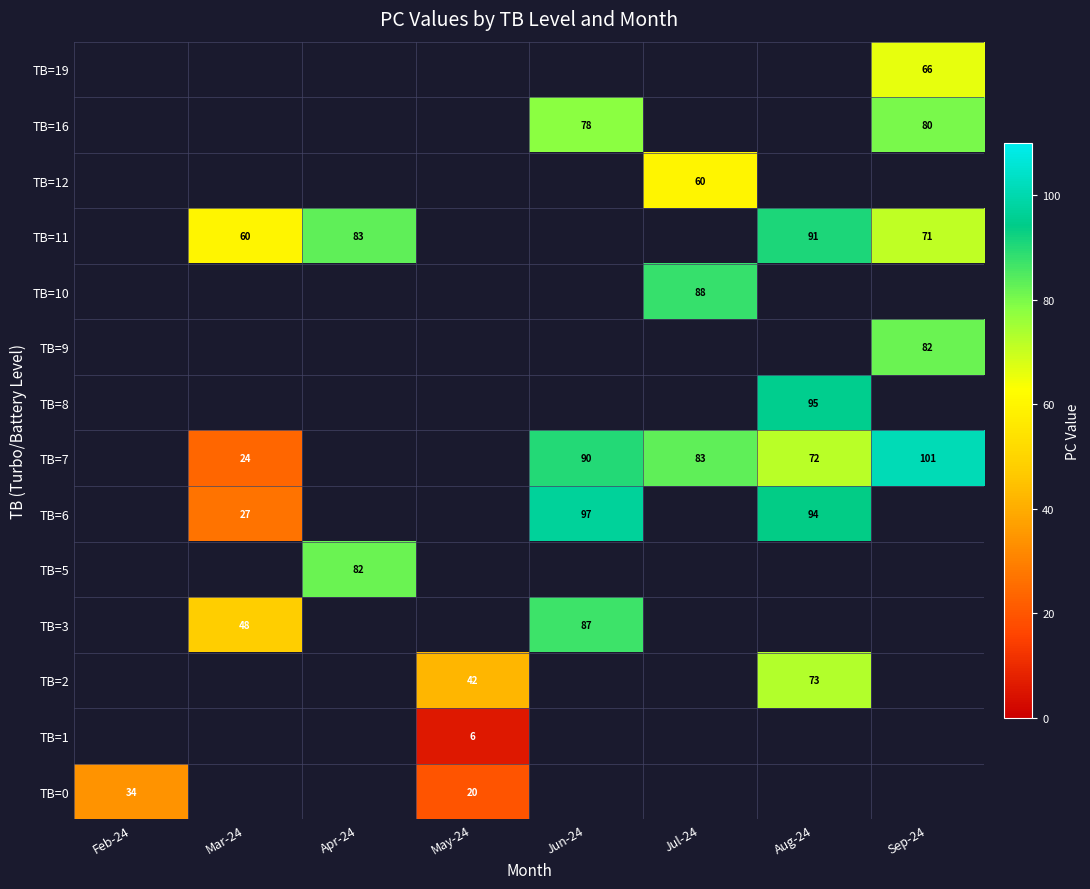

The TB=3 series shows 148 at Jun-24. True or false?

False